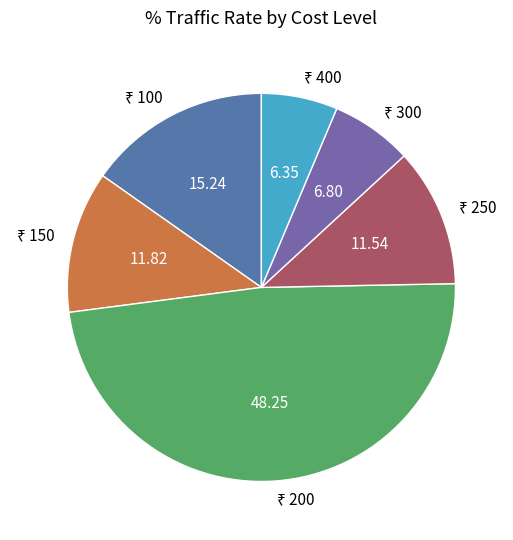

Does any single category account for the majority?

No